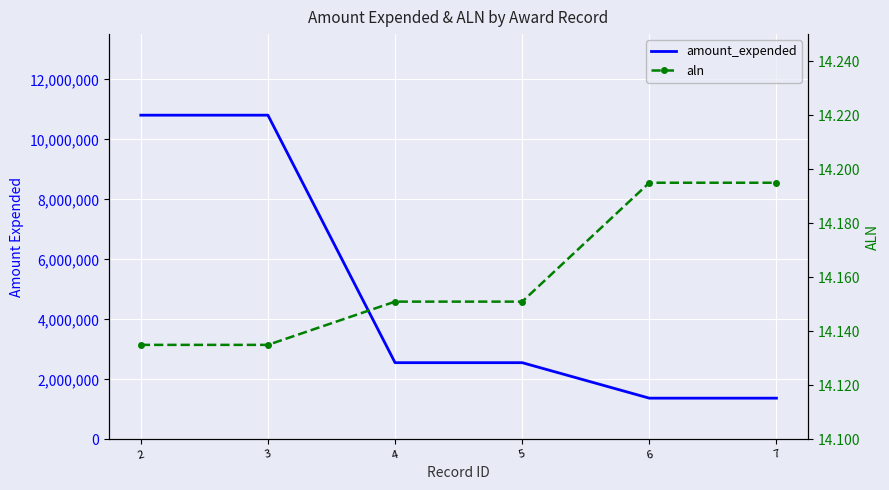

At which category is the sum across all series the highest?

2